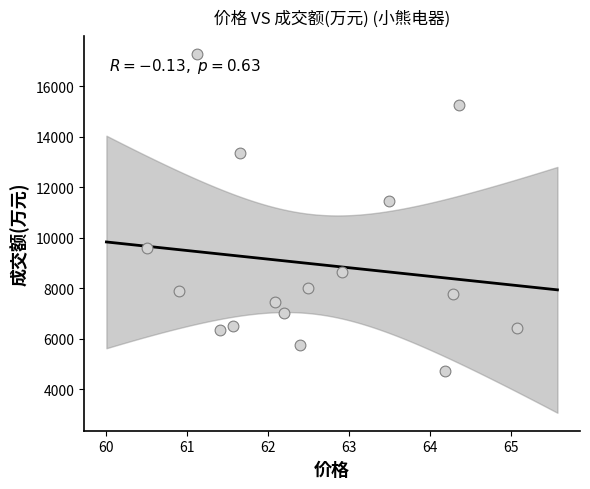

What Y value in the scatter plot is closest to 10992?

11459